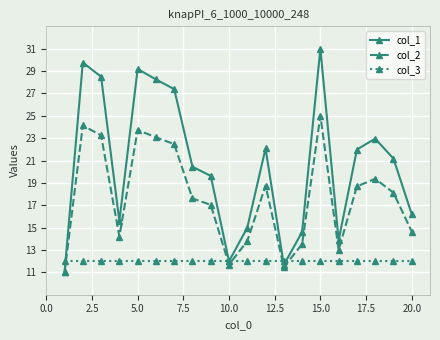

How many lines are shown in the chart?

3